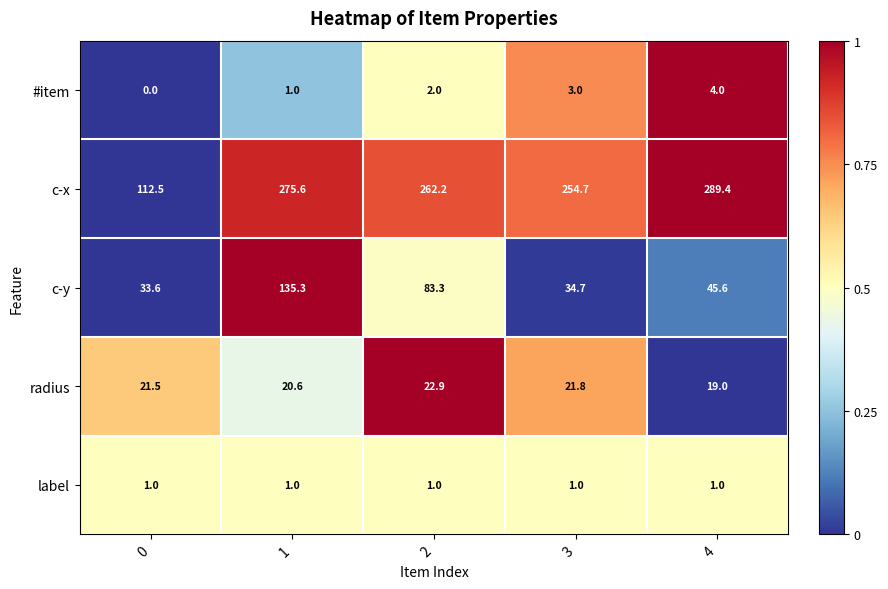

What is the sum of the c-y values at 2 and 1?

218.6